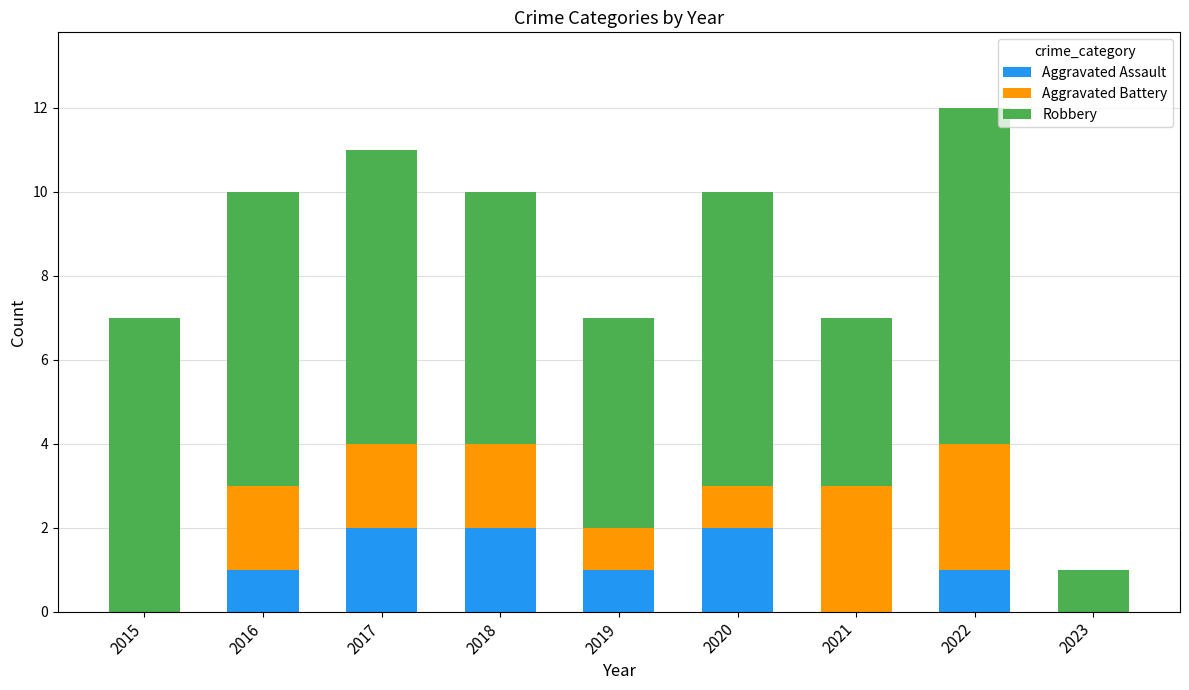

Reading left to right, list the values for the Aggravated Assault series.

2015=0	2016=1	2017=2	2018=2	2019=1	2020=2	2021=0	2022=1	2023=0